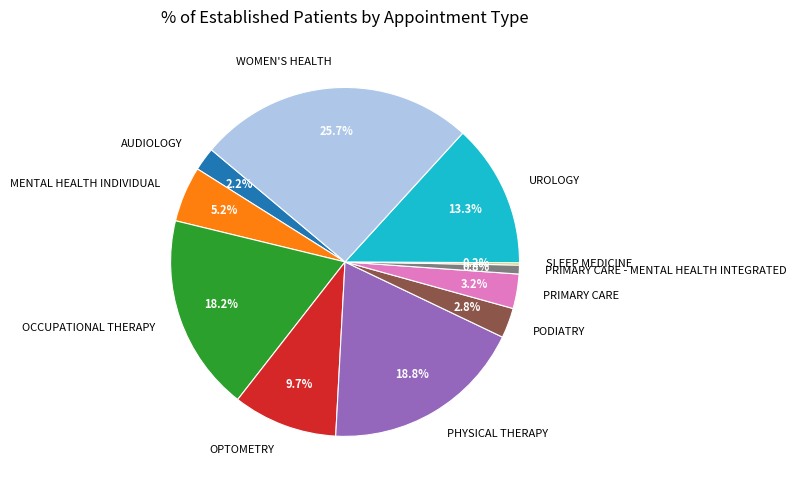

To the nearest percent, what percentage of the pie is PHYSICAL THERAPY?

19%